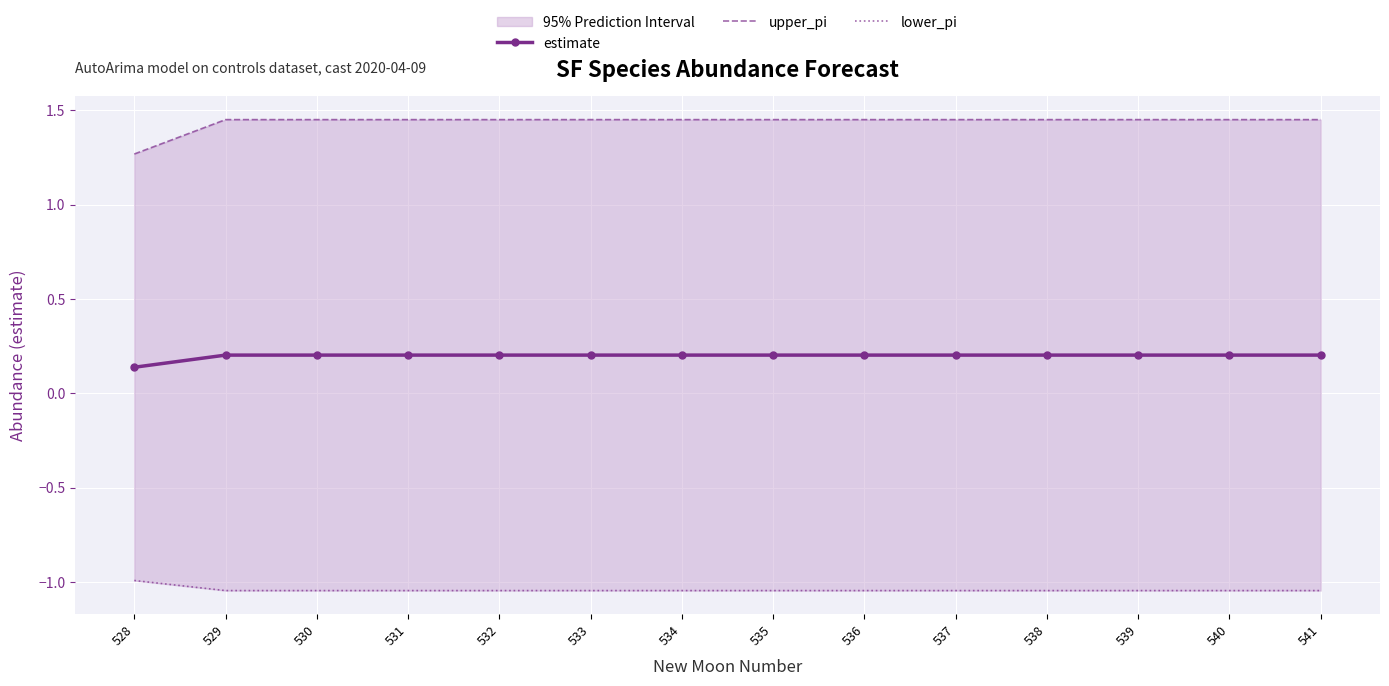

Reading left to right, list all the values displayed in this chart.

estimate: 0.1	0.2	0.2	0.2	0.2	0.2	0.2	0.2	0.2	0.2	0.2	0.2	0.2	0.2
upper_pi: 1.3	1.5	1.5	1.5	1.5	1.5	1.5	1.5	1.5	1.5	1.5	1.5	1.5	1.5
lower_pi: -1.0	-1.0	-1.0	-1.0	-1.0	-1.0	-1.0	-1.0	-1.0	-1.0	-1.0	-1.0	-1.0	-1.0